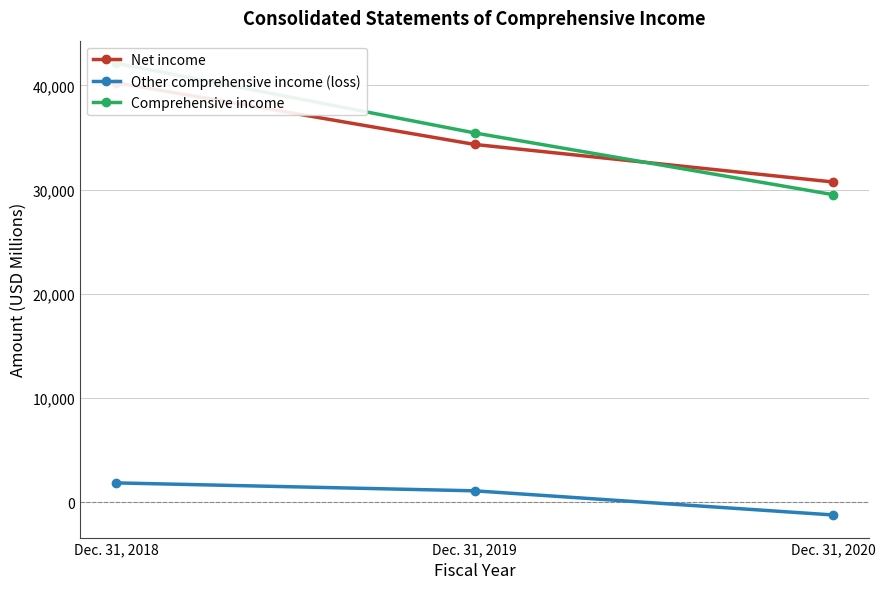

What is the maximum value for Comprehensive income?

42134